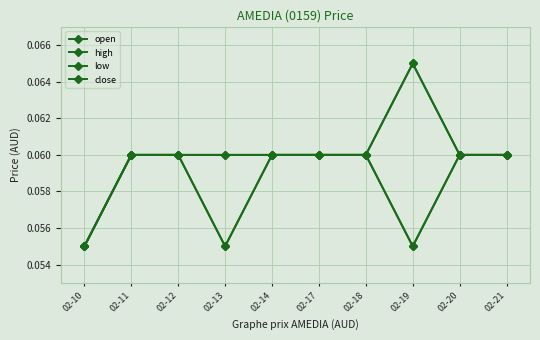

True or false: open and low intersect in this chart.

False